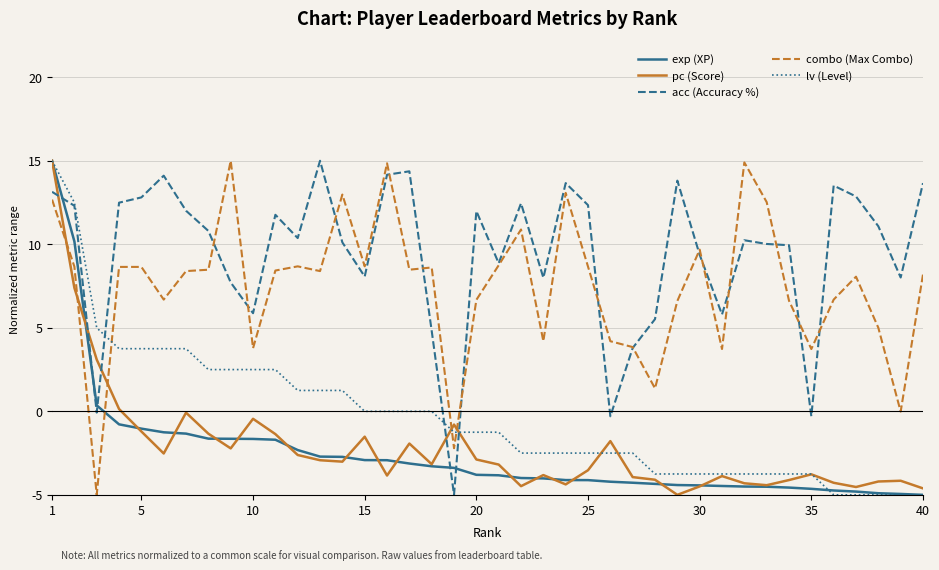

True or false: acc (Accuracy %) and exp (XP) intersect in this chart.

True